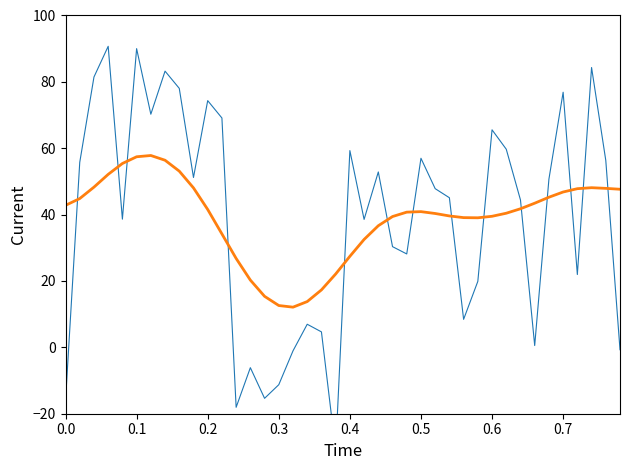

What is the value of the SOW Estimated Cost point at the 25th from the left?

40.7